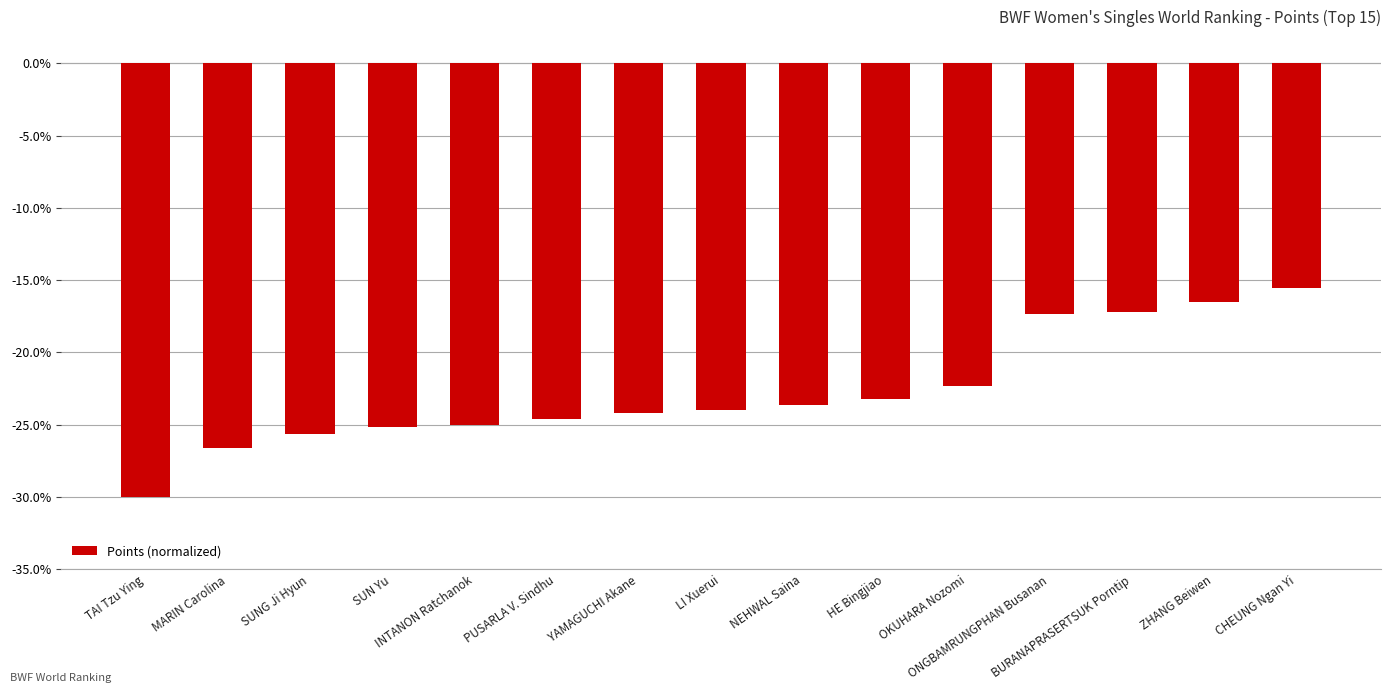

What is the smallest value displayed?

-30.0